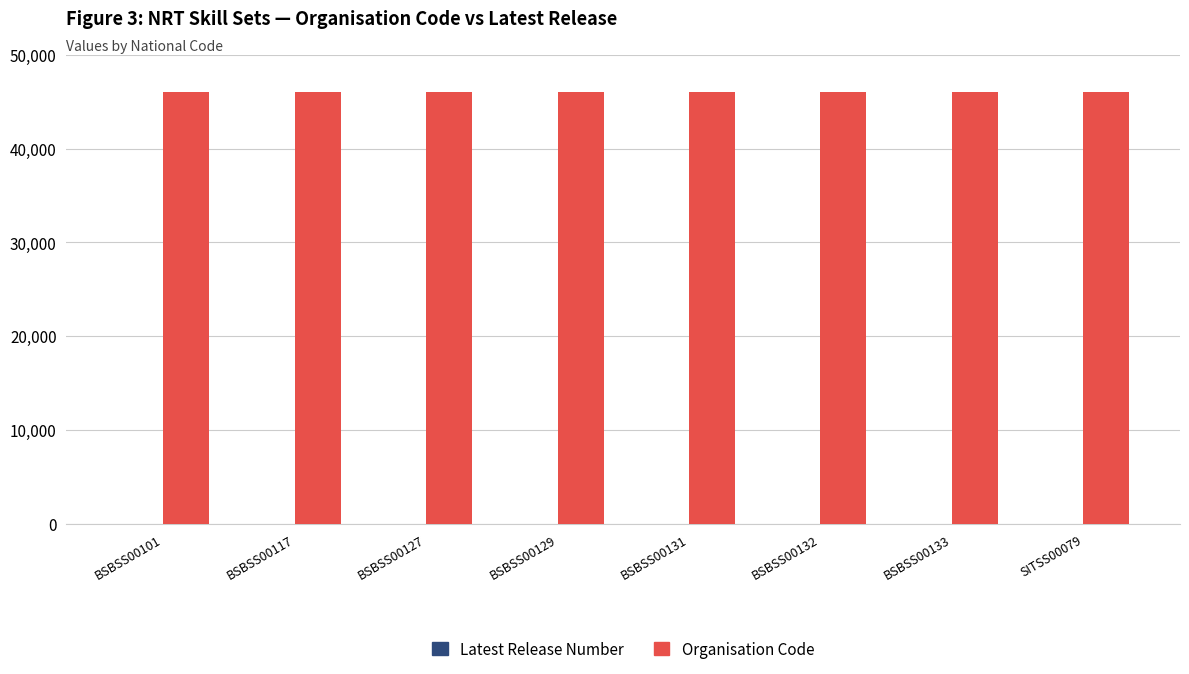

Which series has the largest total across all categories?

Organisation Code